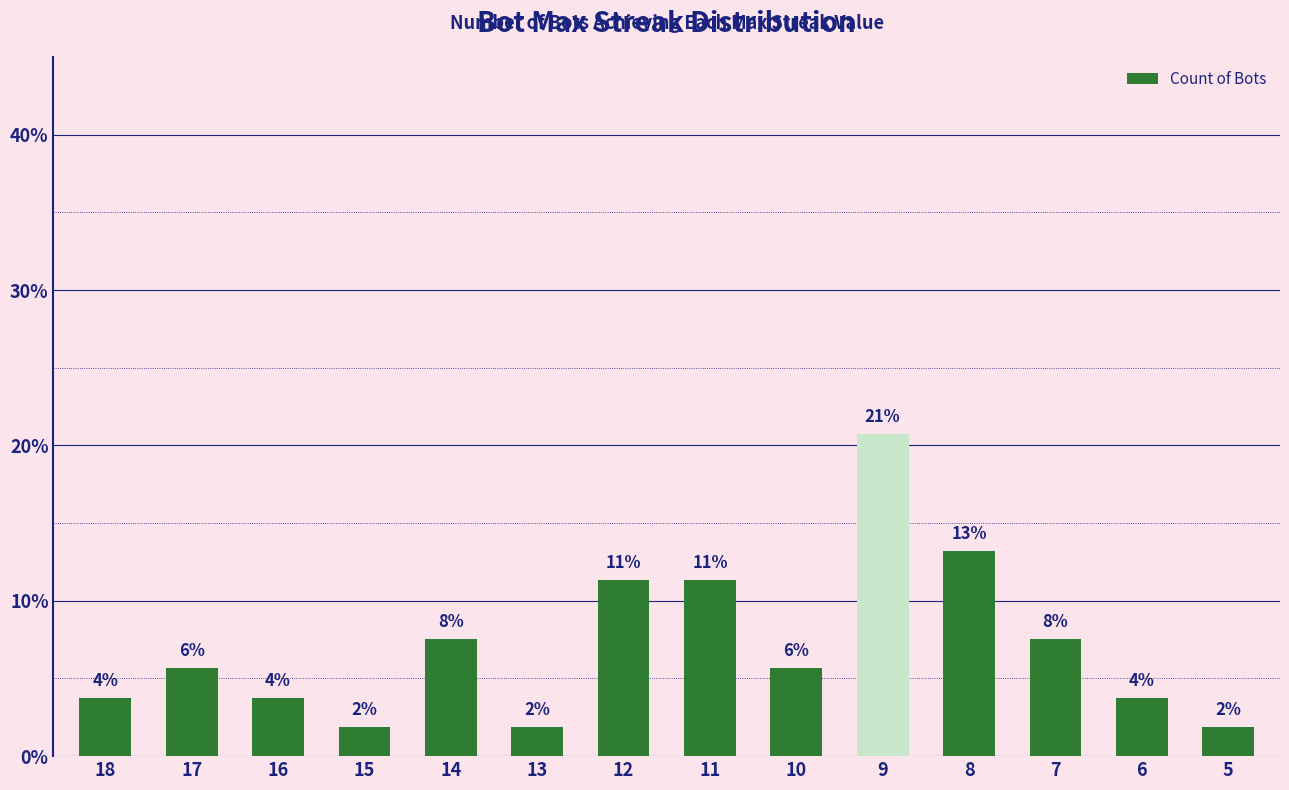

Are the bars horizontal?

No